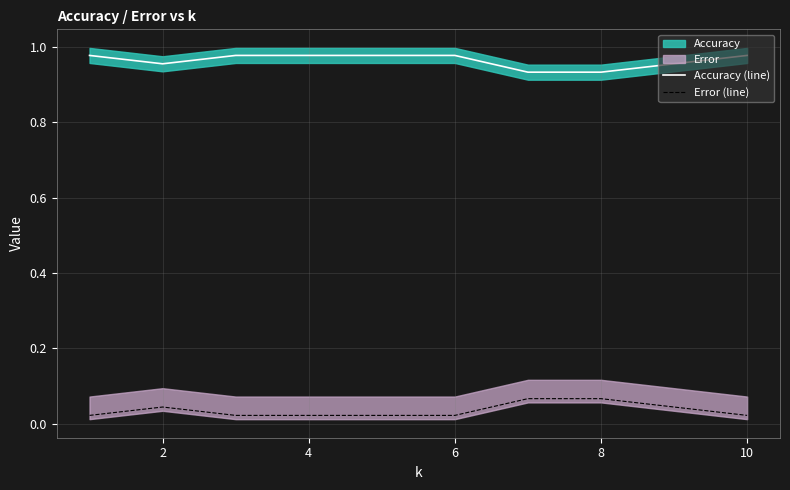

Is the value of Error (line) at 2 greater than the value of Accuracy (line) at 8?

No